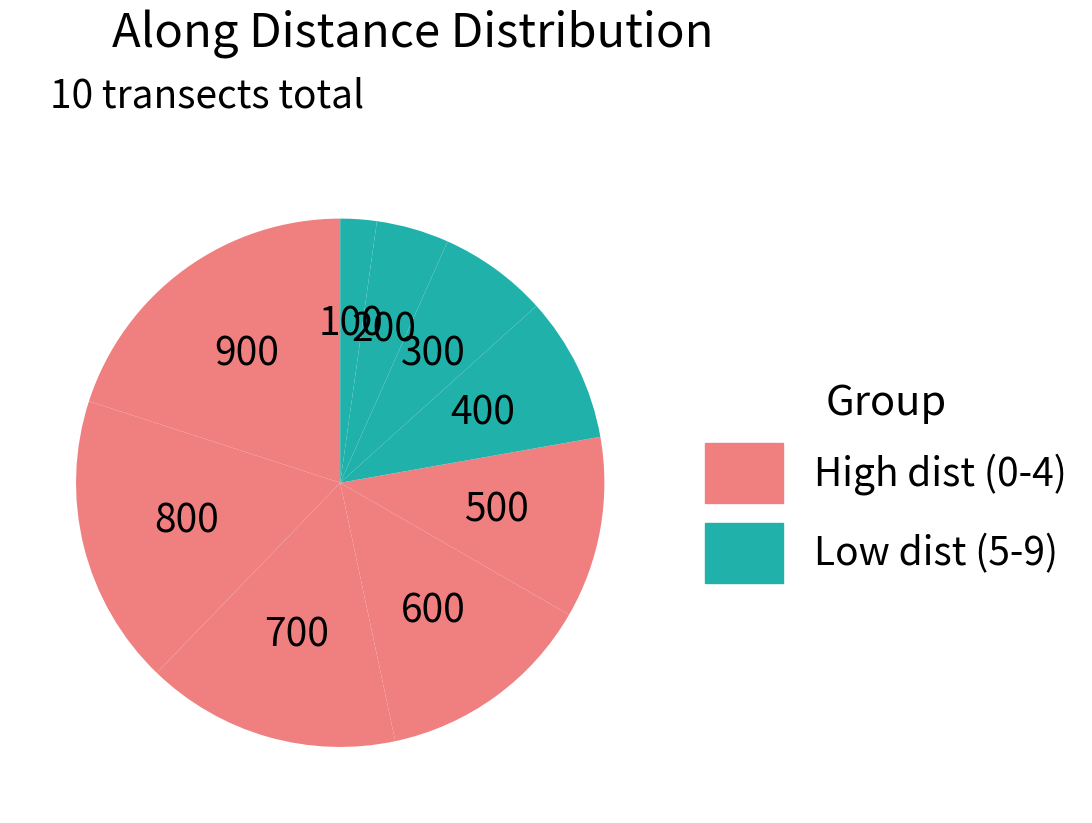

Does any single category account for the majority?

No